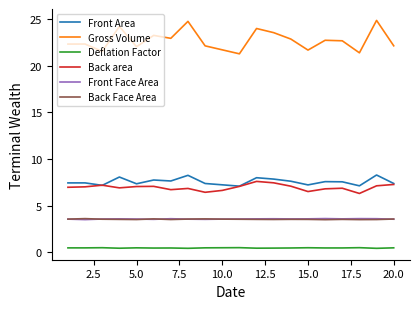

True or false: Front Face Area and Back area cross at least once.

False